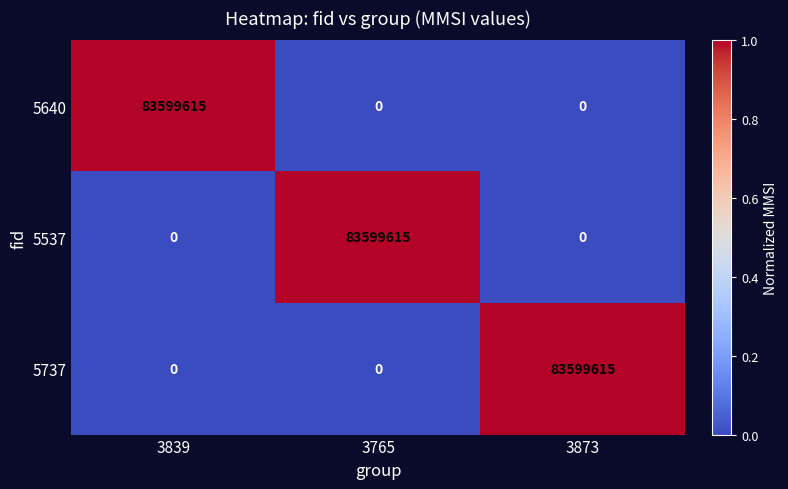

What is the maximum value for 5737?

83599615